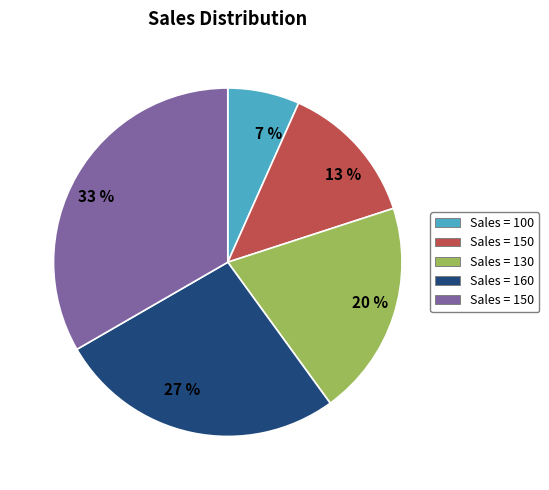

Is there a majority slice in this chart?

No